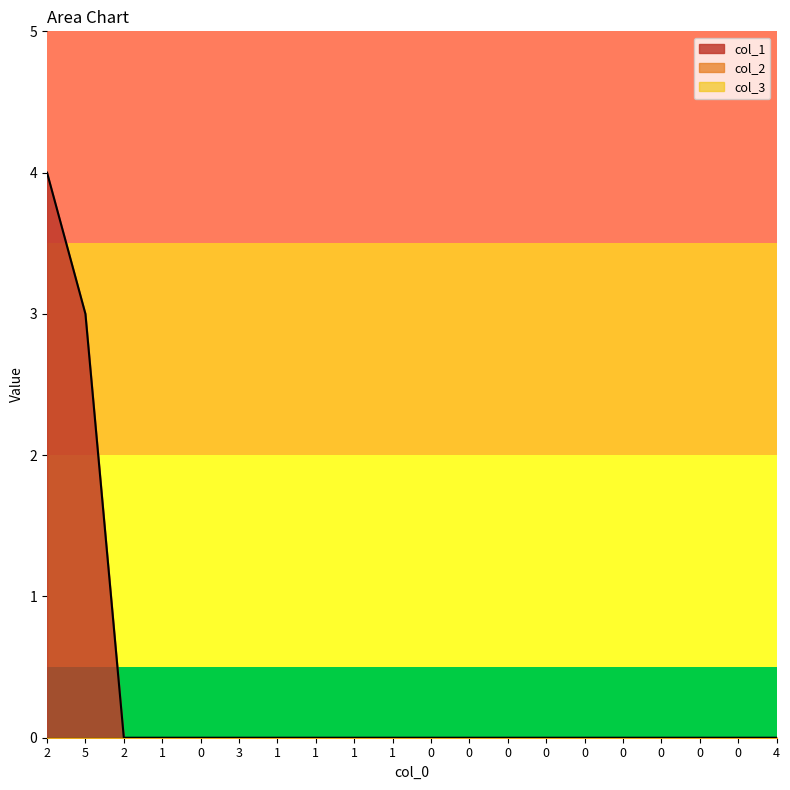

Does the chart display data point markers on the line(s)?

No